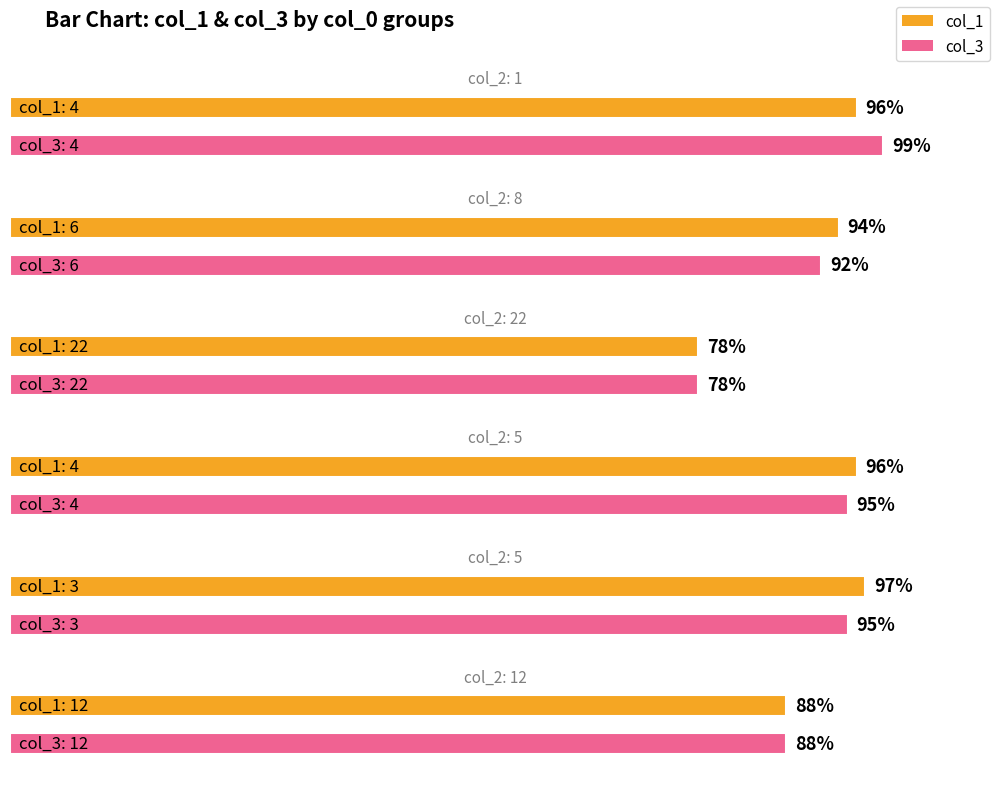

What is the difference between the col_1 values at 6 and 12?

6